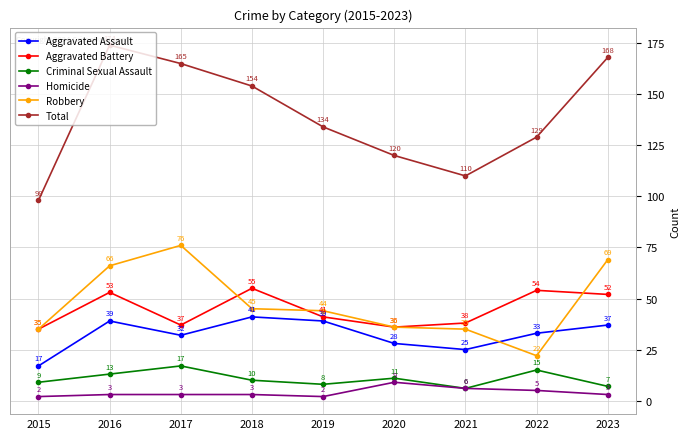

At which category does Aggravated Assault reach its first local valley?

2017